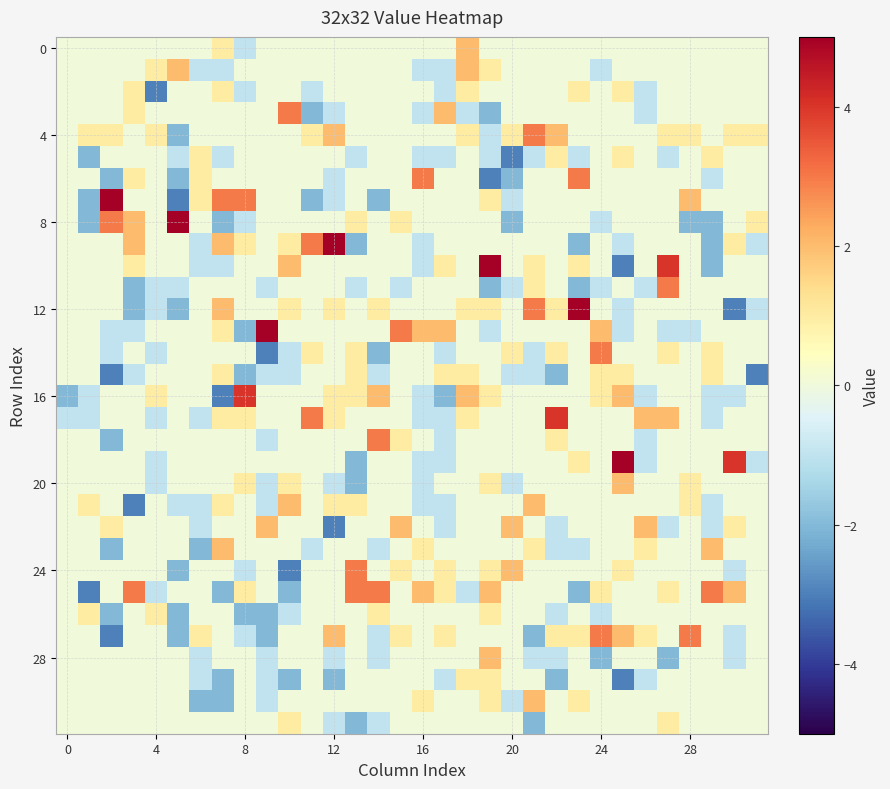

Which series has the largest total across all categories?

4